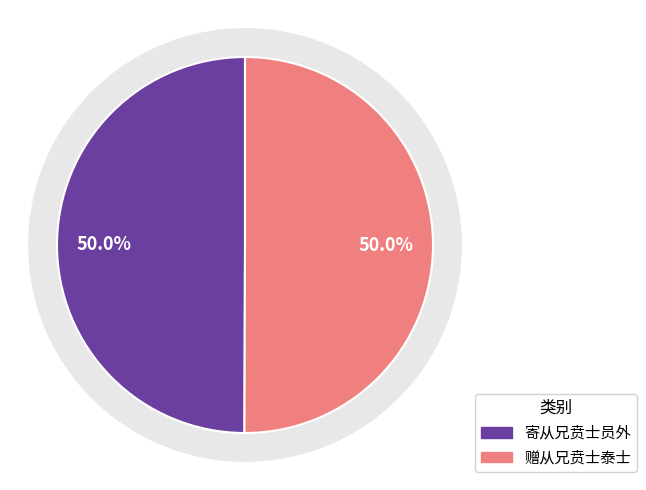

To the nearest percent, what is the combined percentage of 寄从兄贲士员外 and 赠从兄贲士泰士?

100%